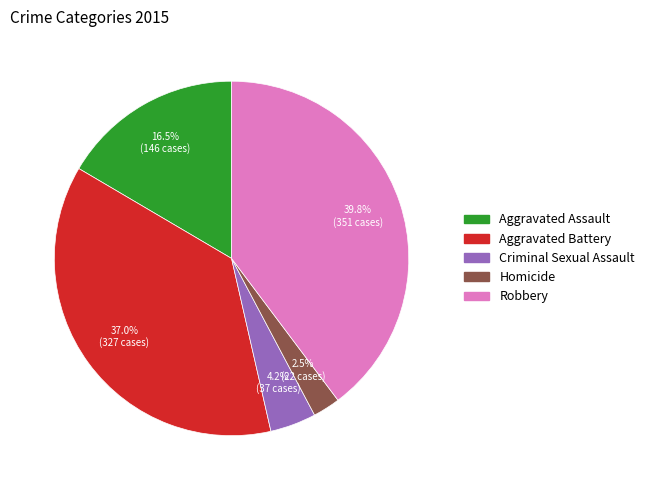

Count the number of slices in the pie.

5